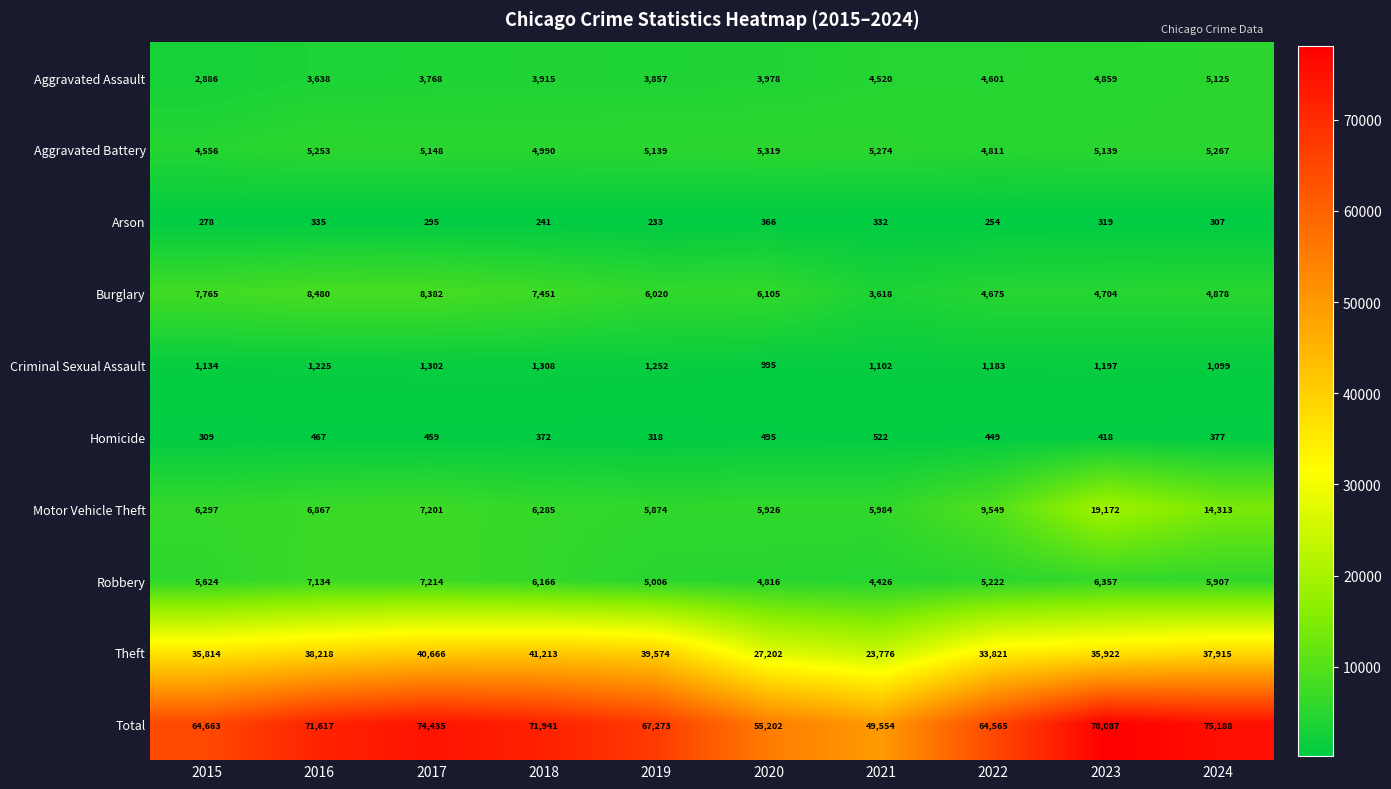

The value of Homicide at 2017 is 205. True or false?

False